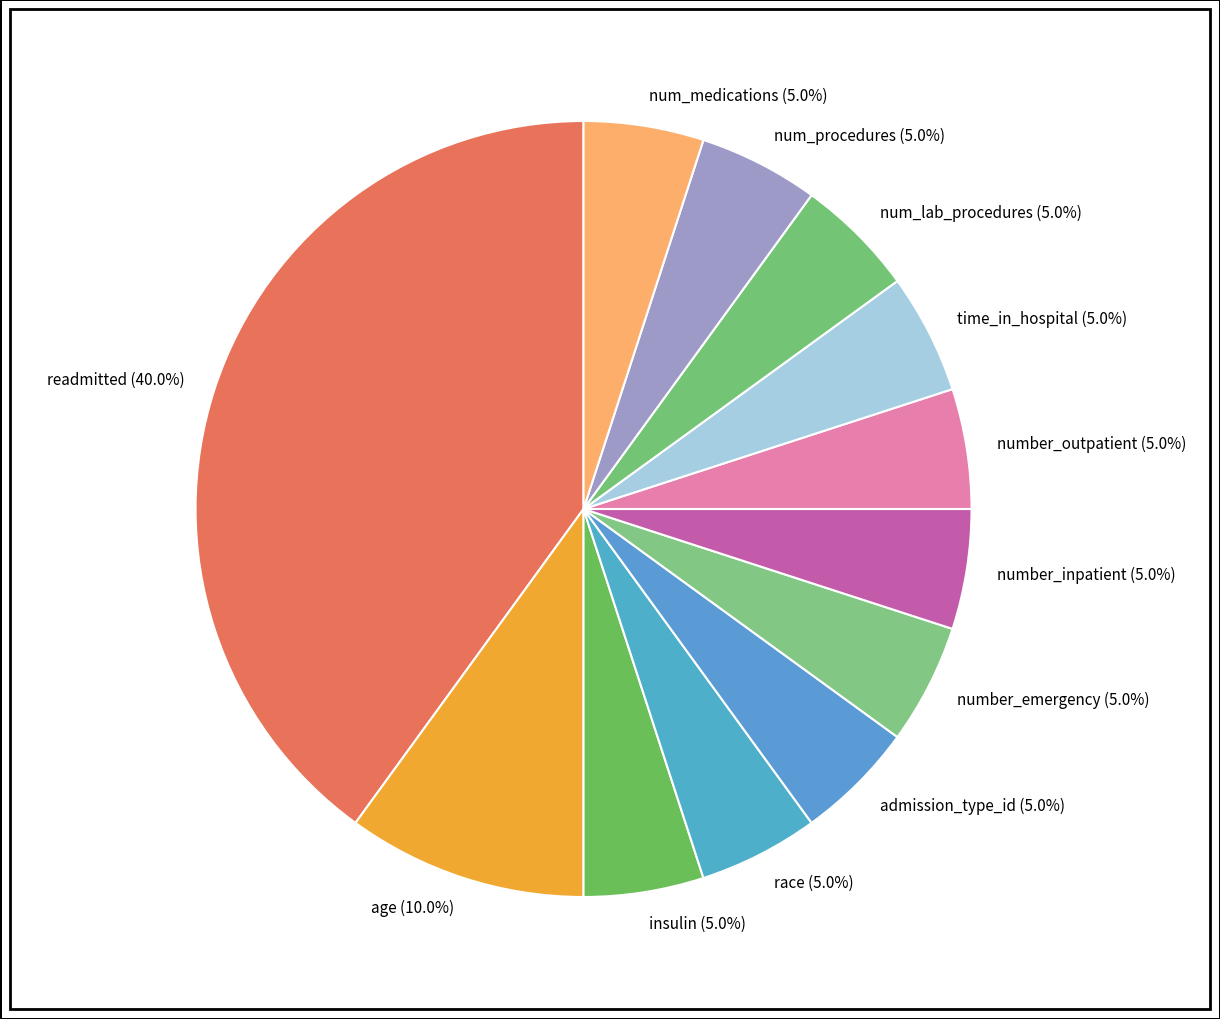

What percentage is the num_medications slice, to the nearest percent?

5%